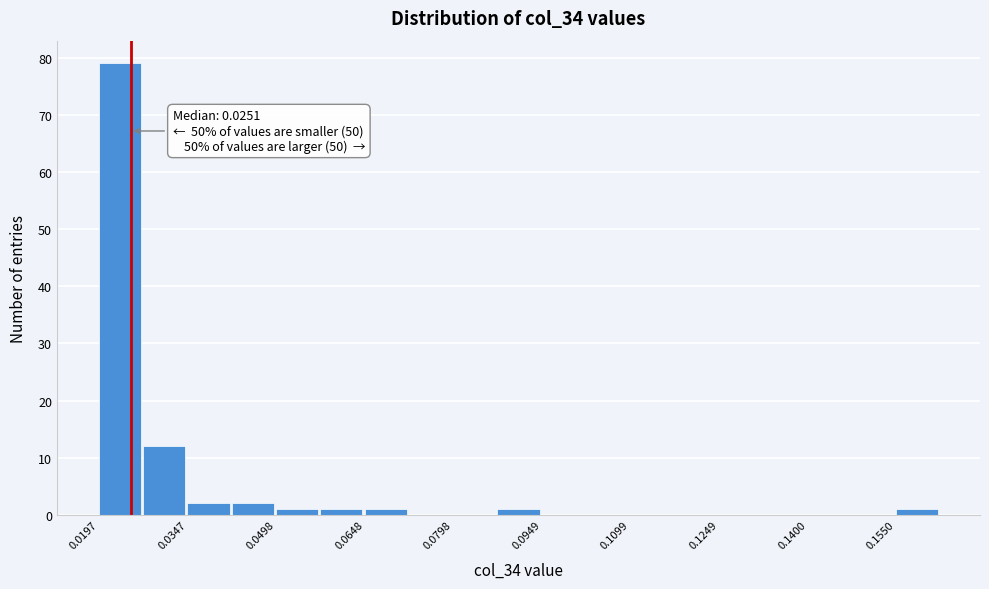

Around what value on the x-axis is the tallest bar? Give the approximate position of its centre, as read against the axis.

0.024